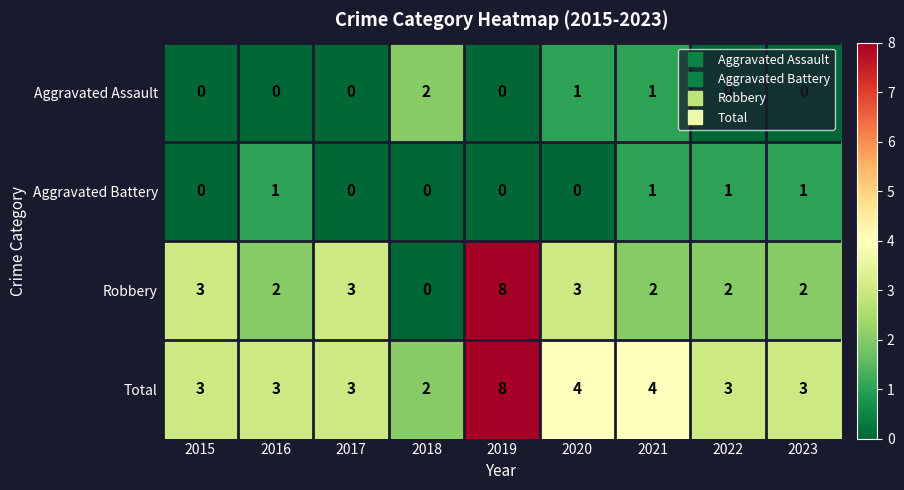

Rank the series at 2023 from highest to lowest value.

Total, Robbery, Aggravated Battery, Aggravated Assault